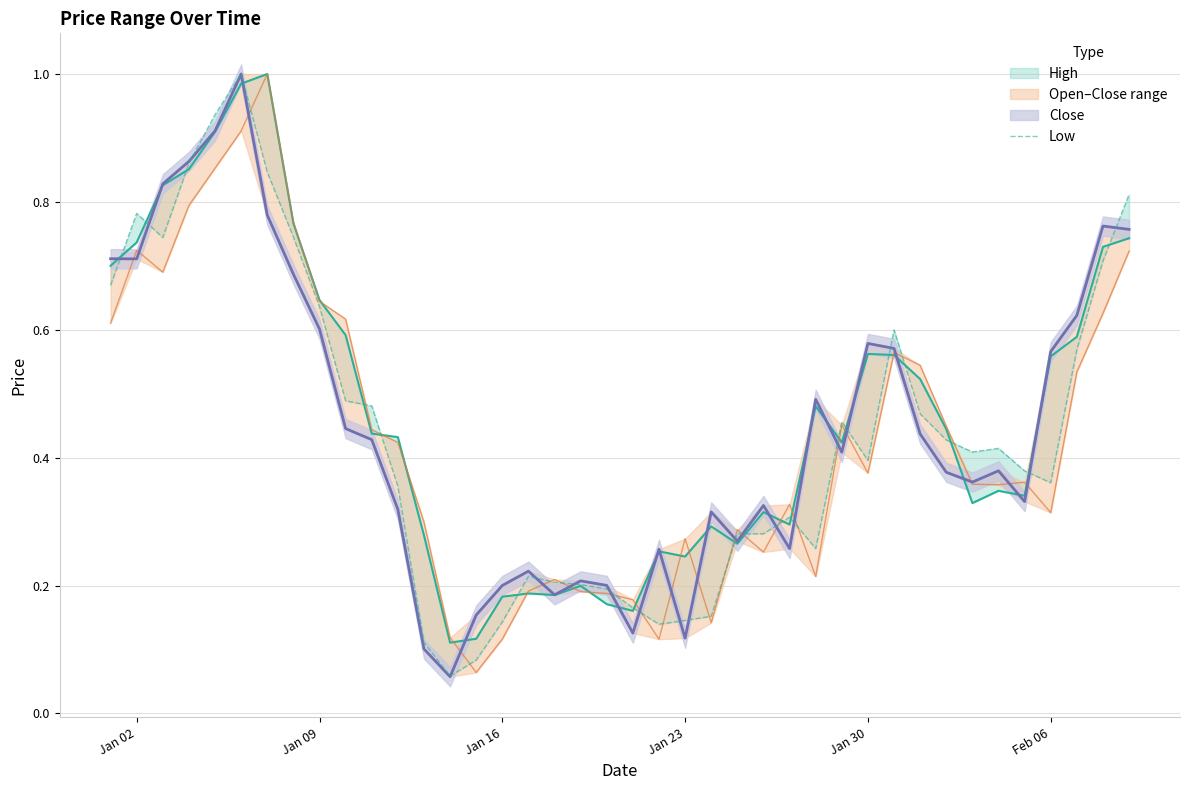

How many points are higher than both their immediate neighbors (excluding endpoints)?

8